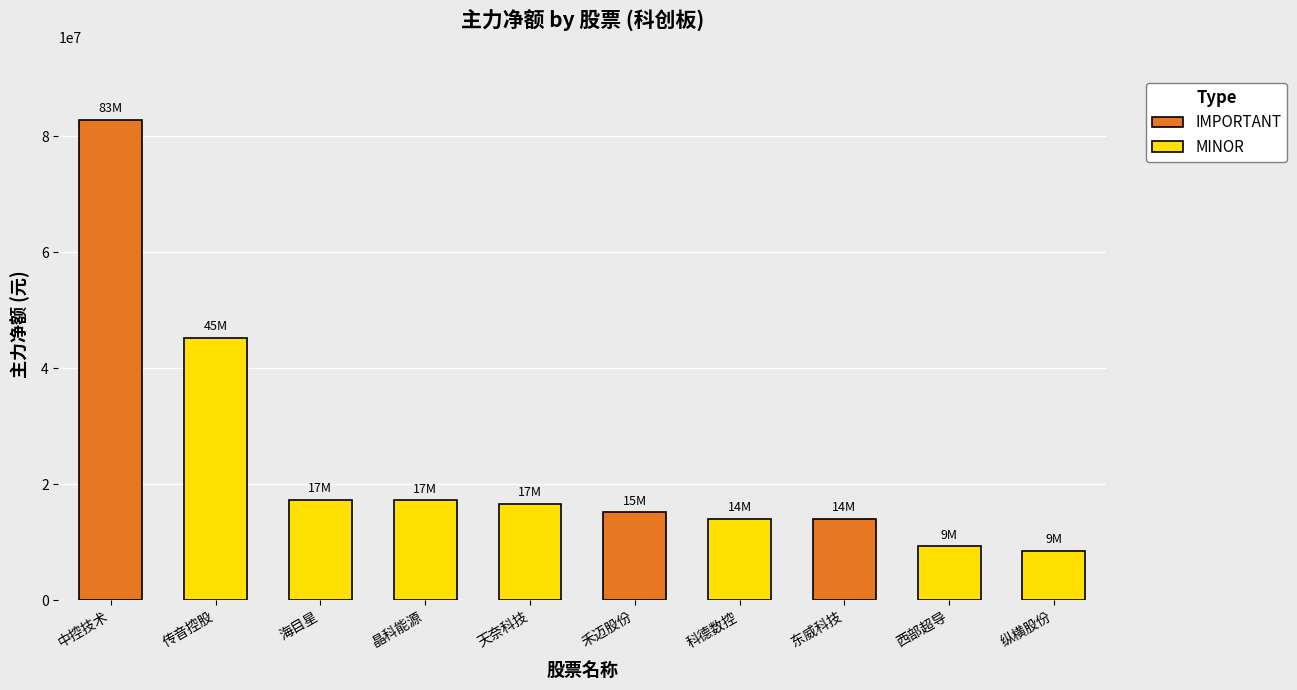

List the labels in order of 净额 value, smallest first.

纵横股份, 西部超导, 东威科技, 科德数控, 禾迈股份, 天奈科技, 晶科能源, 海目星, 传音控股, 中控技术